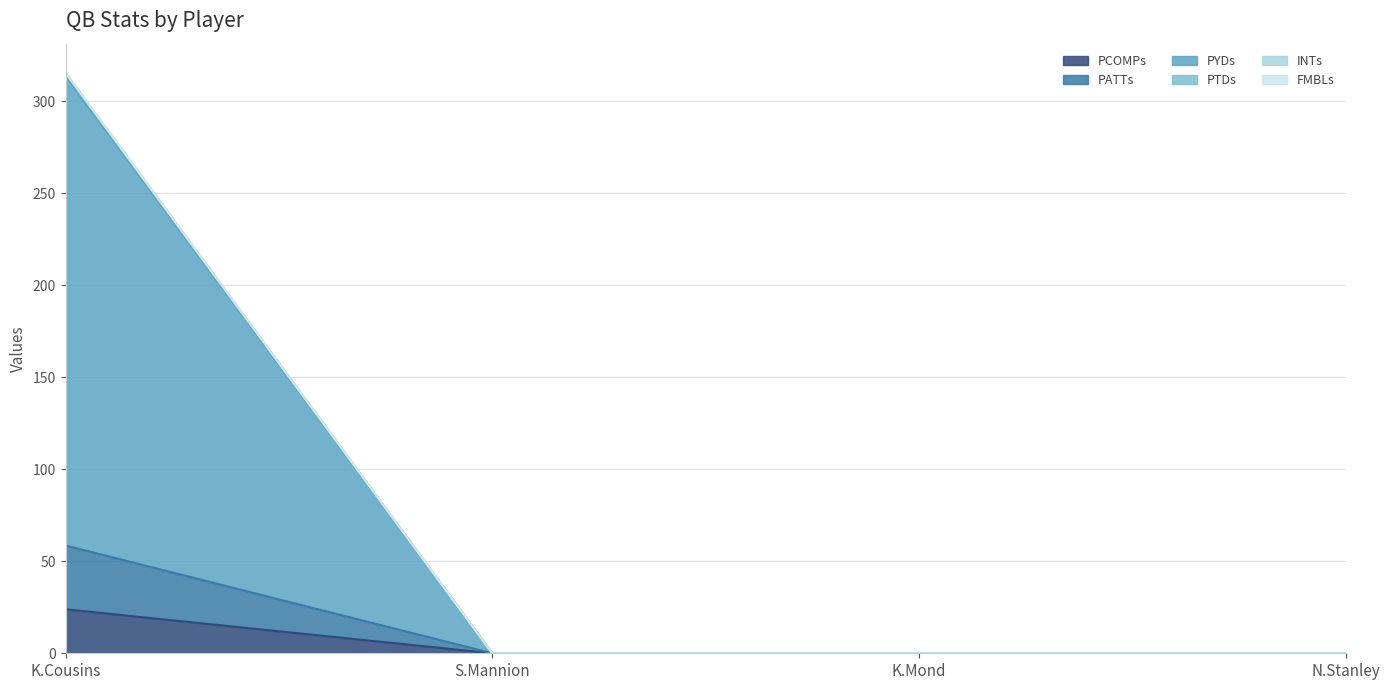

True or false: PCOMPs and PYDs cross at least once.

False